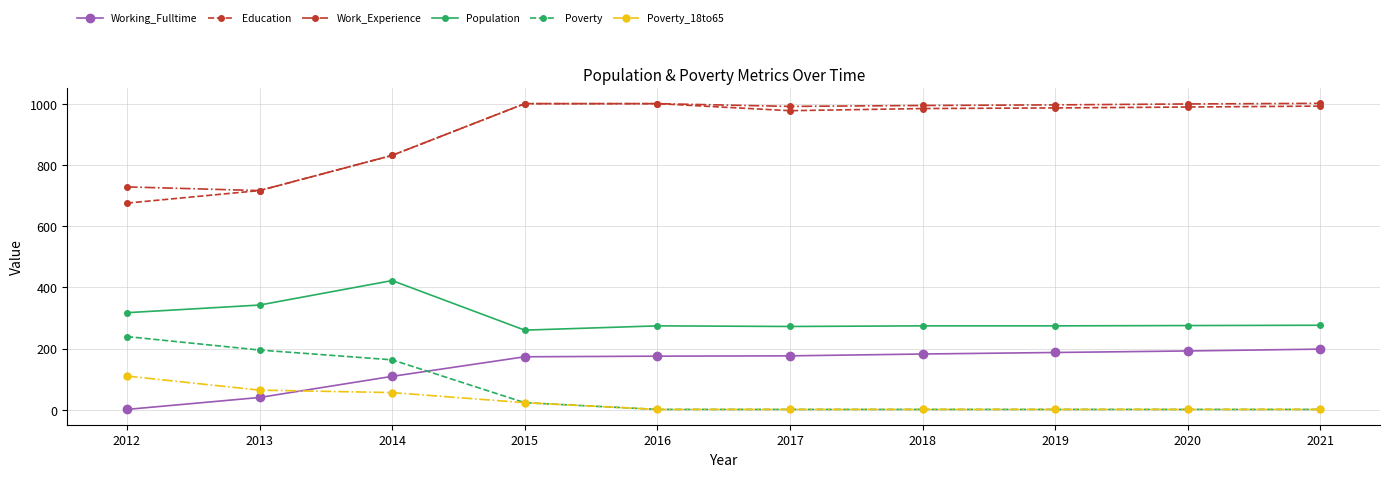

What is the approximate value of Population at 2020, to the nearest 5?

275